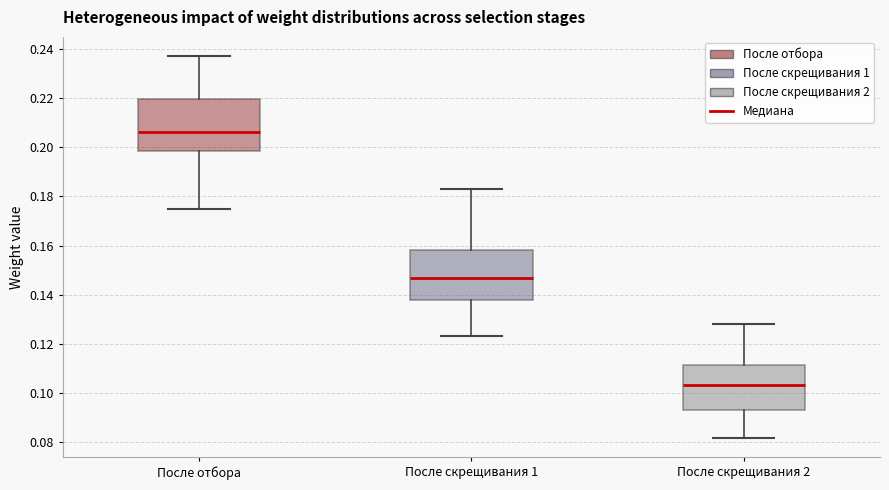

Which box has the lowest median line?

После скрещивания 2